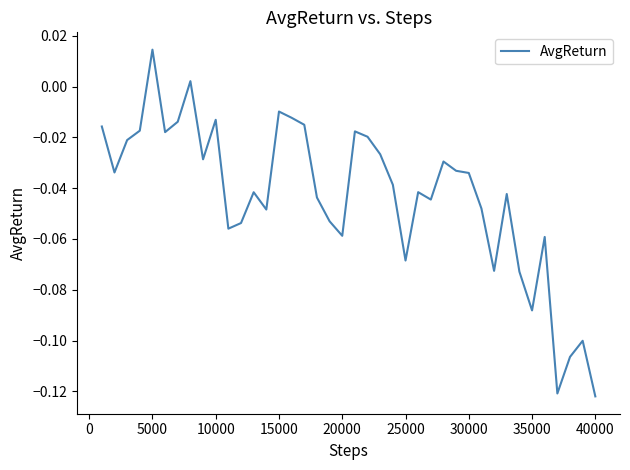

What is the smallest value displayed?

-0.1